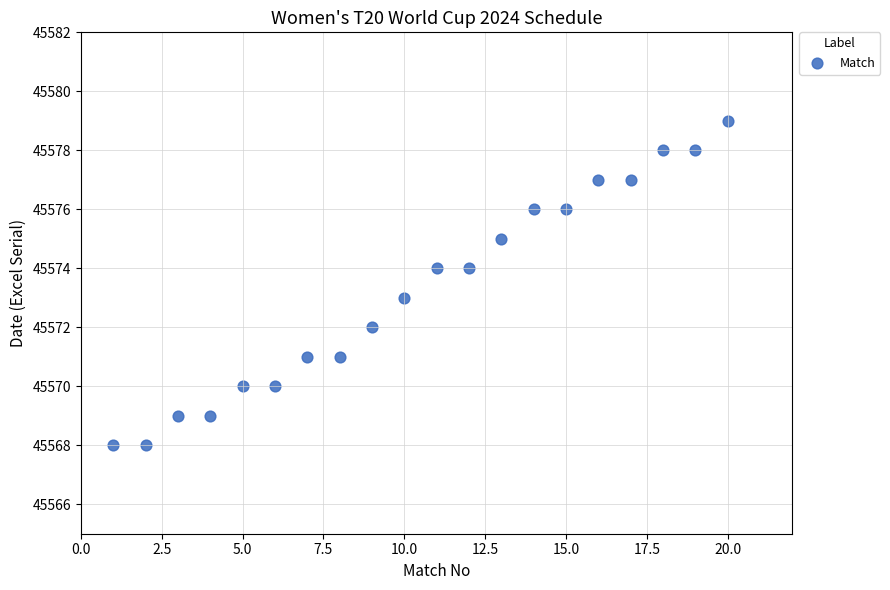

What is the range of X values (max minus min)?

19